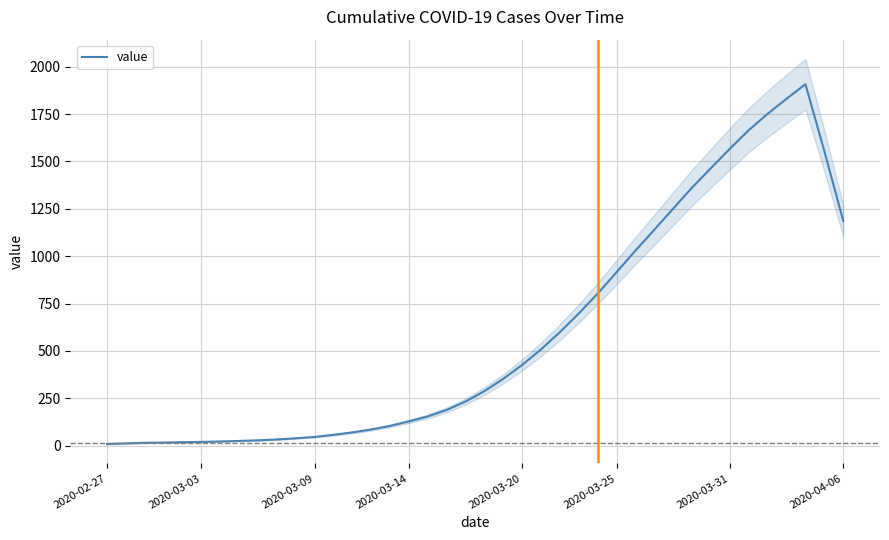

What is the average value?

590.5